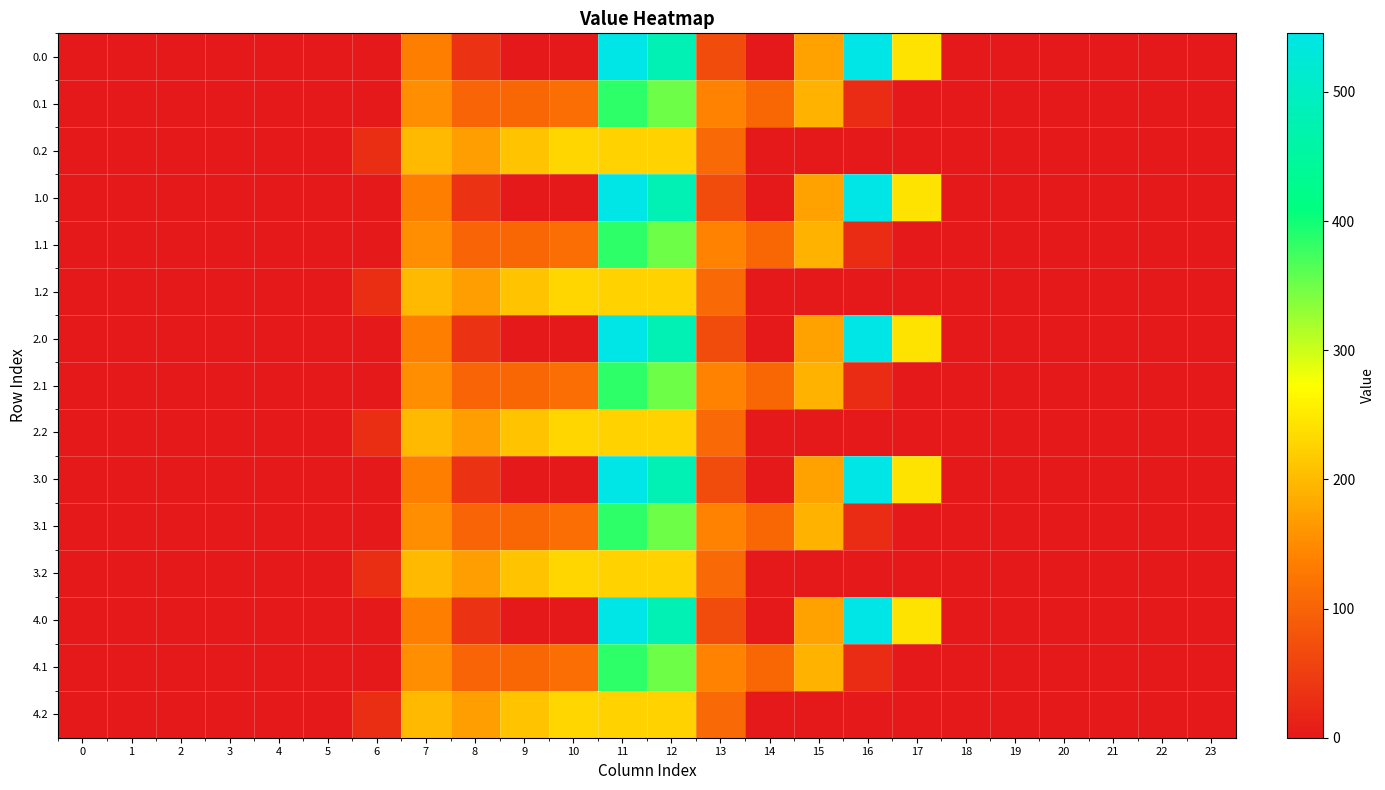

Rank the series at 12 from lowest to highest value.

0.2, 1.2, 2.2, 3.2, 4.2, 0.1, 1.1, 2.1, 3.1, 4.1, 0.0, 1.0, 2.0, 3.0, 4.0